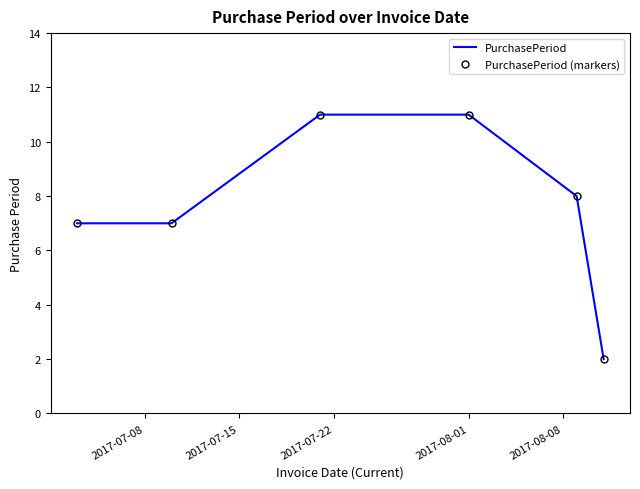

True or false: PurchasePeriod and PurchasePeriod (markers) cross at least once.

False